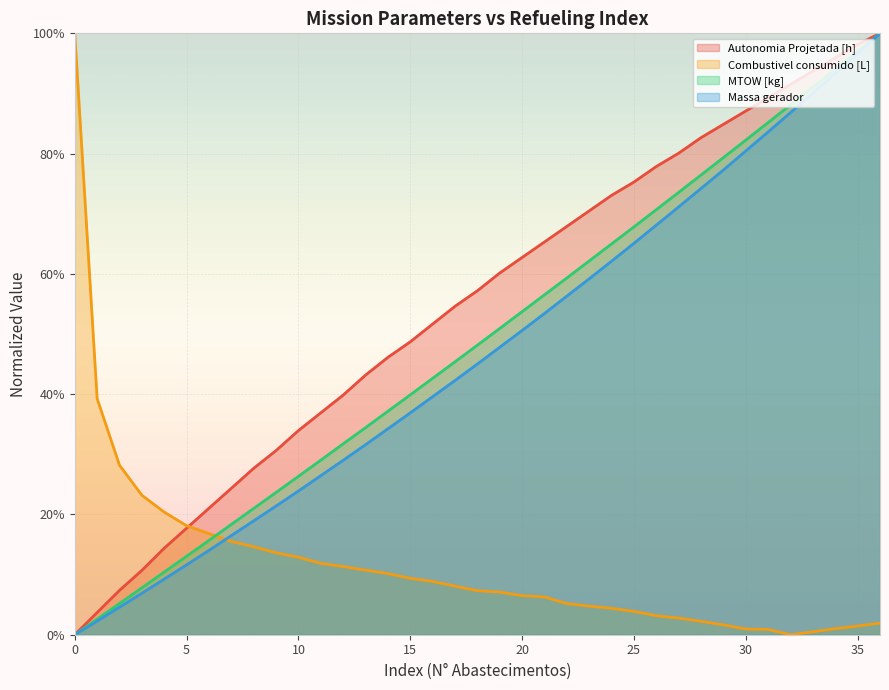

At which label does Massa gerador first exceed 45?

18